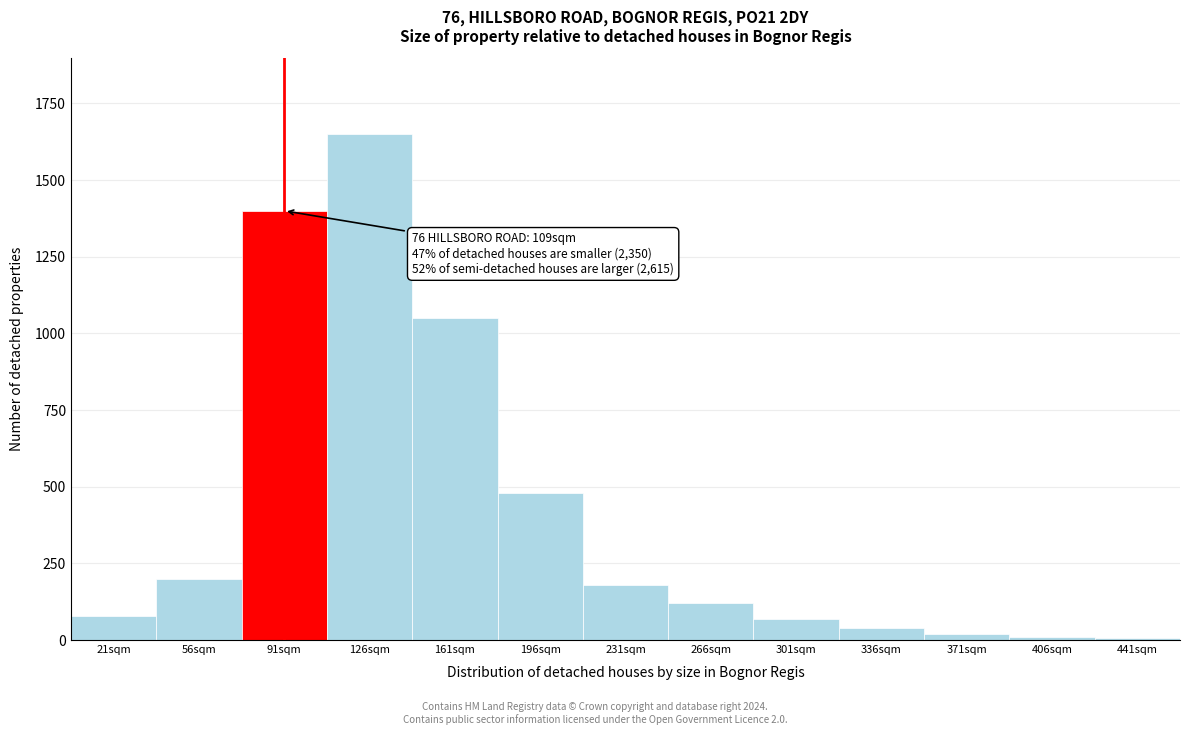

Which has a higher value, 266sqm or 21sqm?

266sqm